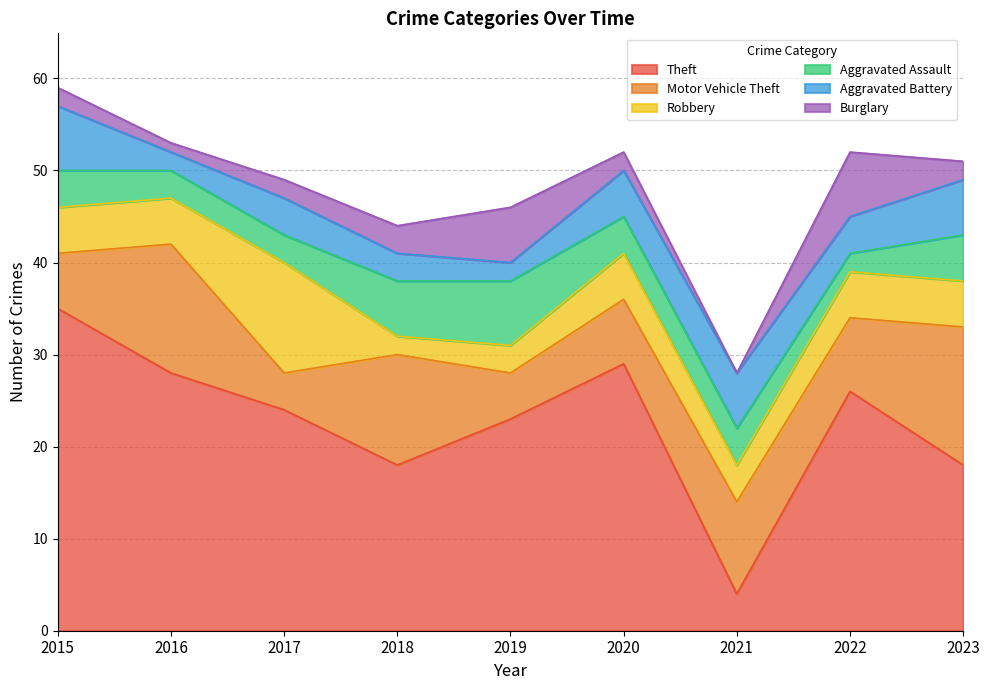

Rank the categories by Motor Vehicle Theft value from lowest to highest.

2017, 2019, 2015, 2020, 2022, 2021, 2018, 2016, 2023